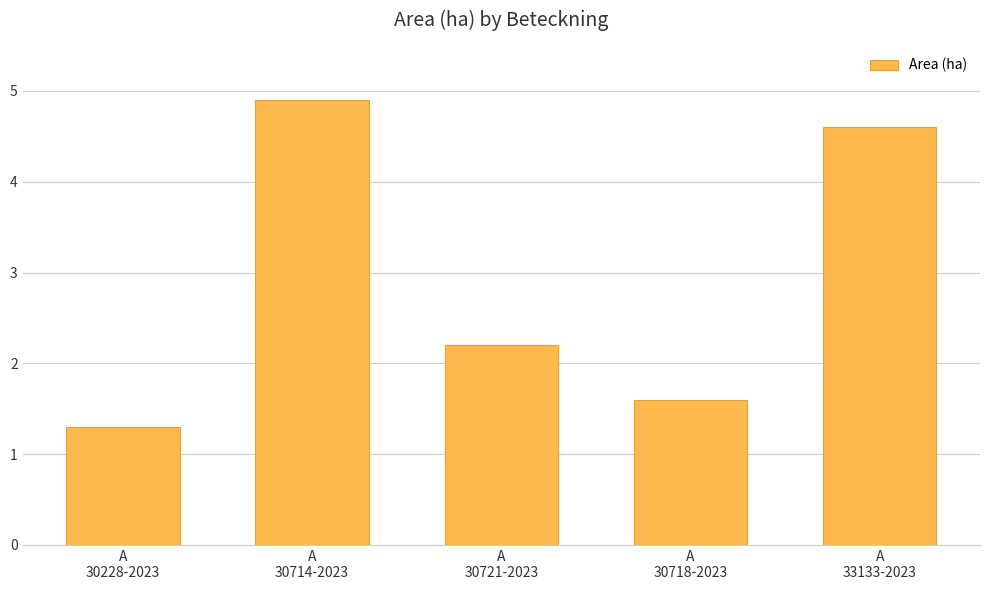

What is the sum of all values?

14.6